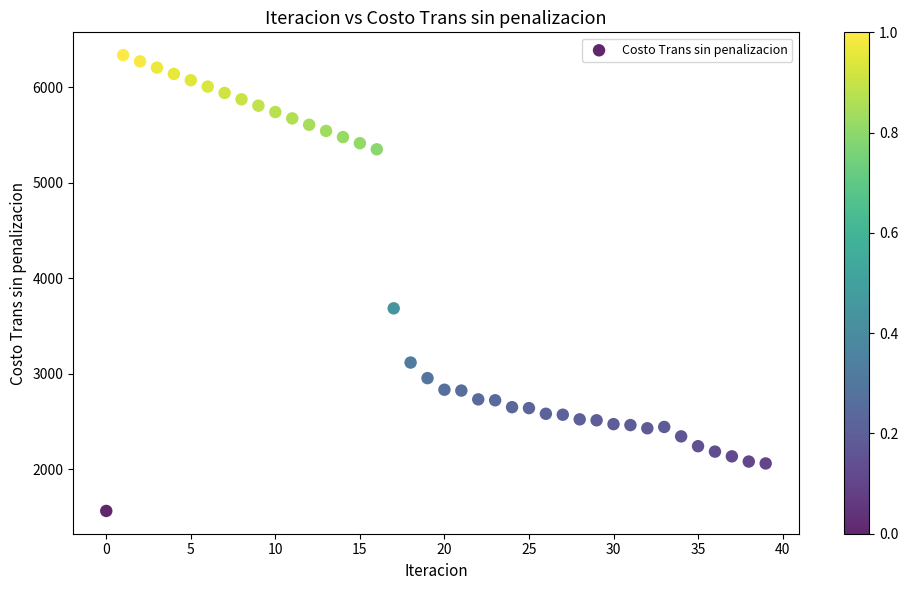

What Y value in the scatter plot is closest to 3950?

3685.1